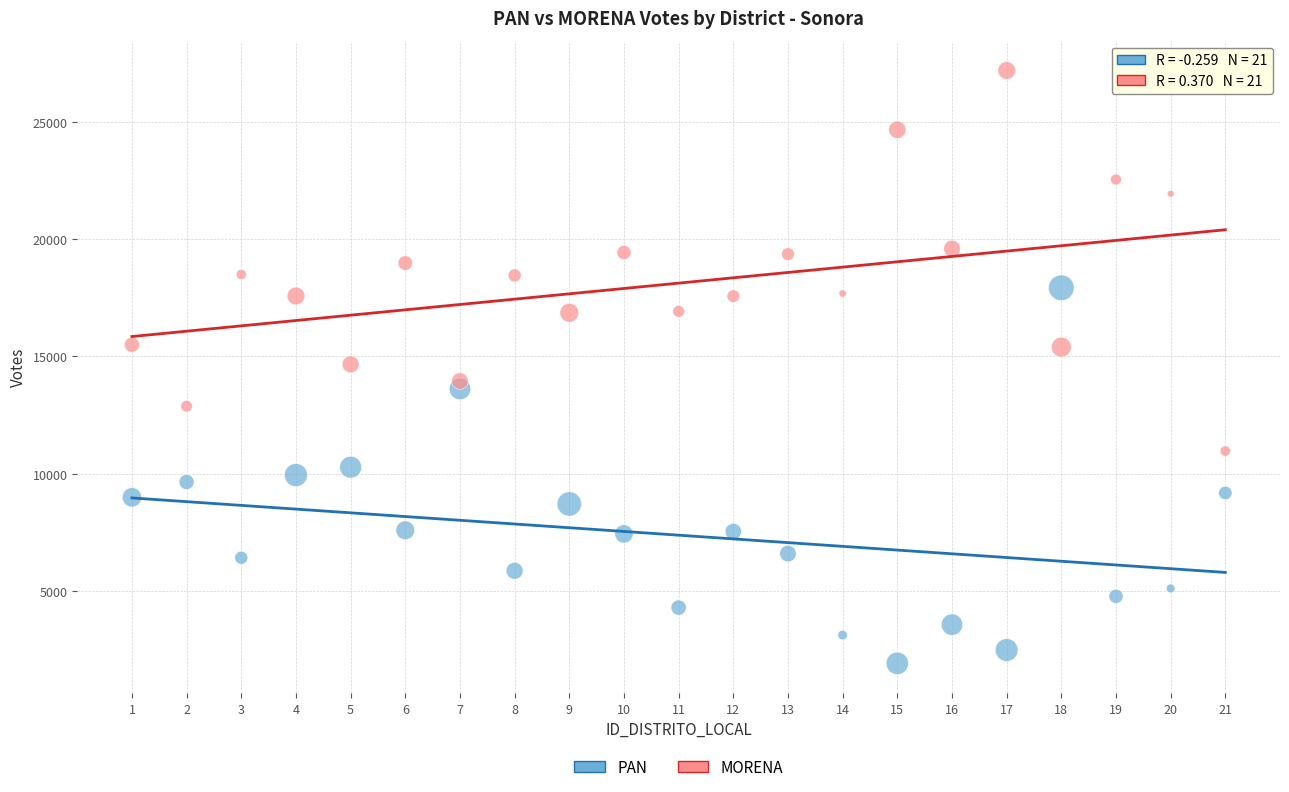

Which series reaches the minimum Y coordinate?

PAN